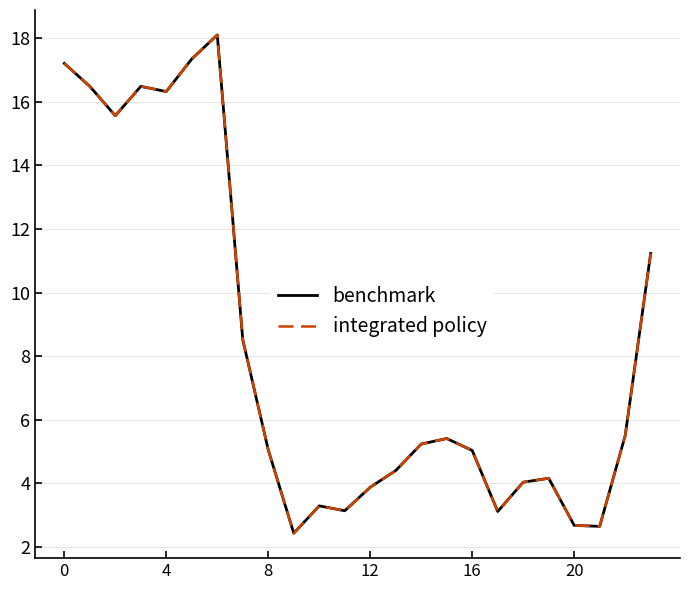

Is this an area chart (filled region under the line)?

No